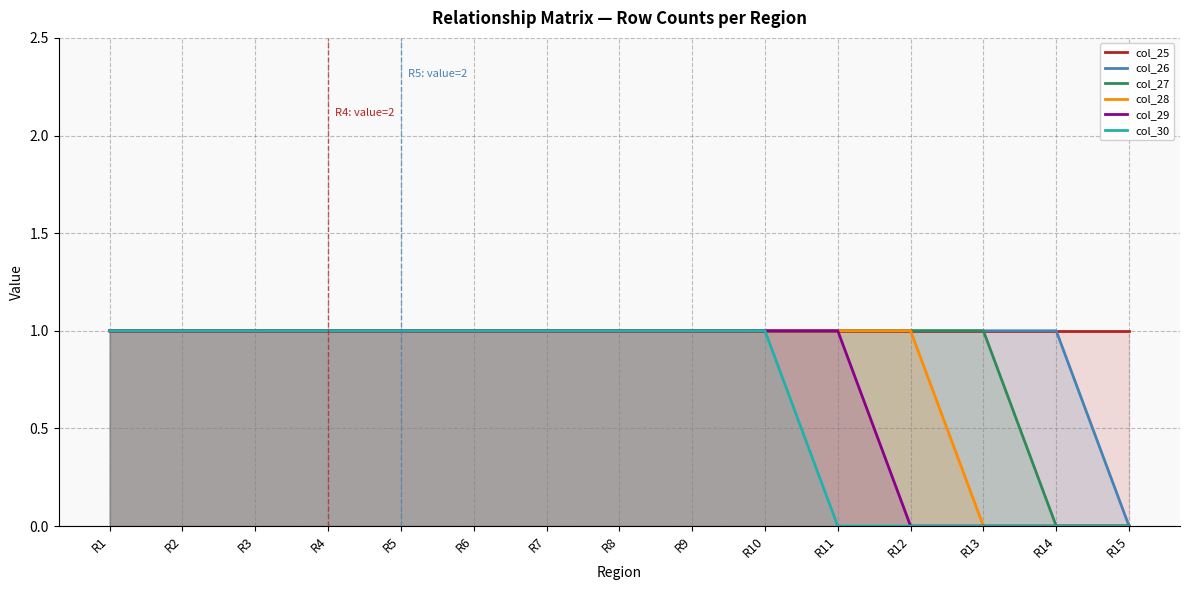

How many col_28 values are between 1 and 2?

12